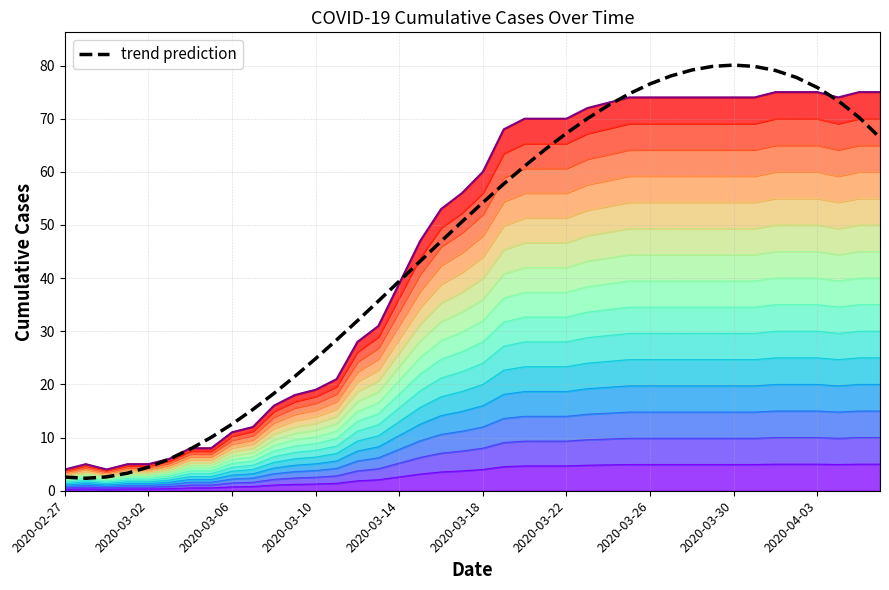

True or false: there are more than 0 points higher than both neighbors.

True